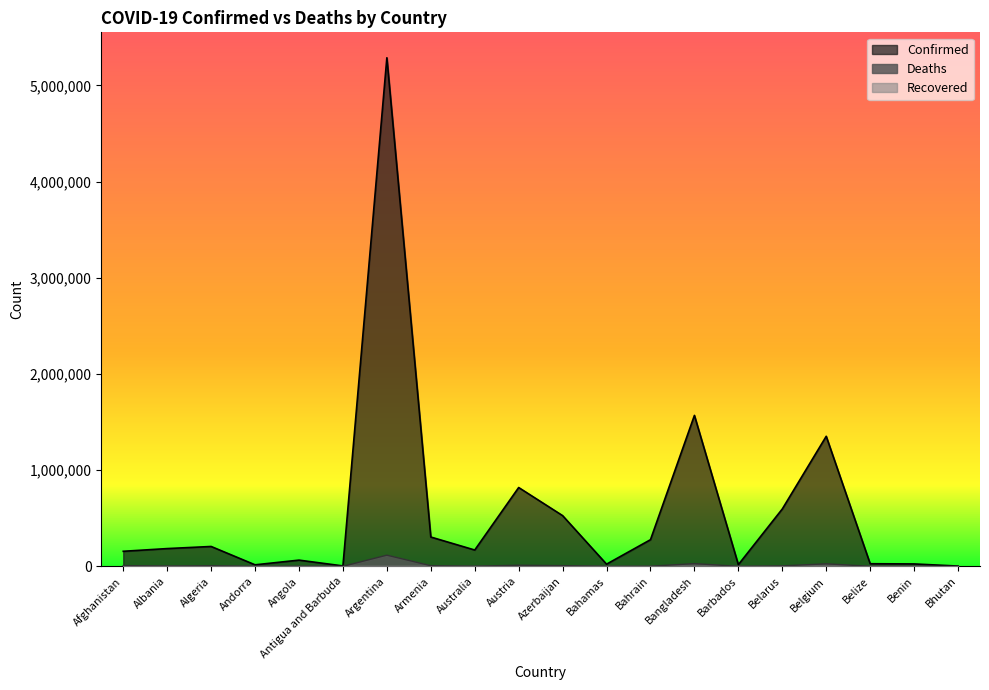

What is the label of the 11th point from the left?

Azerbaijan